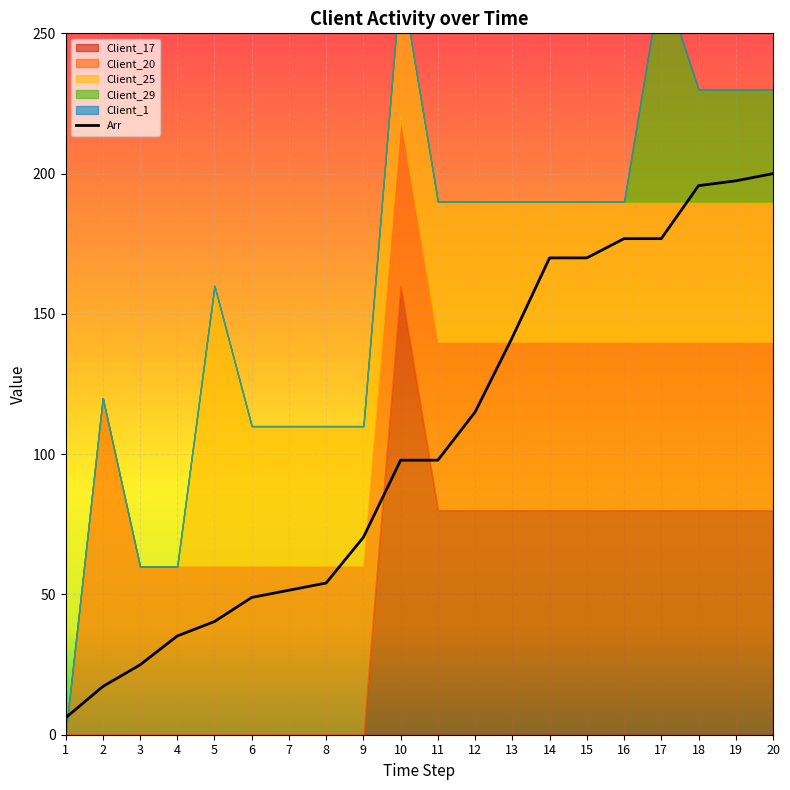

In Client_29, how many points are higher than both neighbors (excluding endpoints)?

1